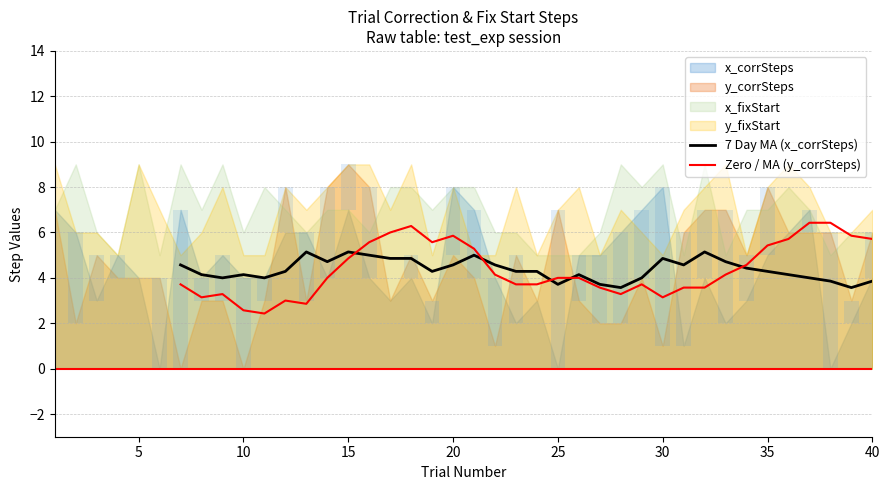

What is the difference between the highest and lowest values at 40?

0.7